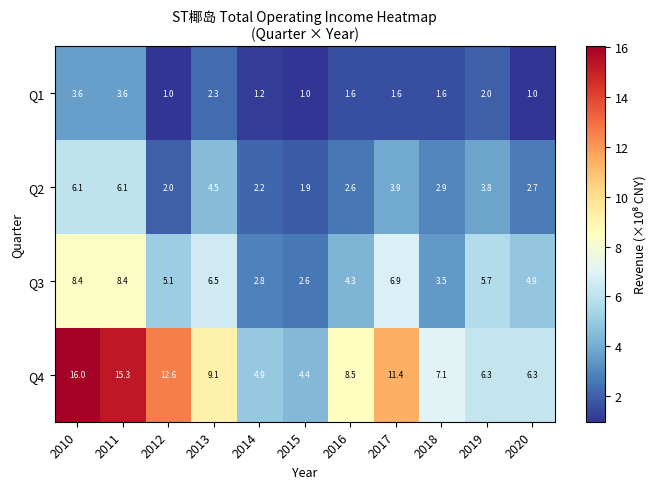

At which category is the sum across all series the highest?

2010